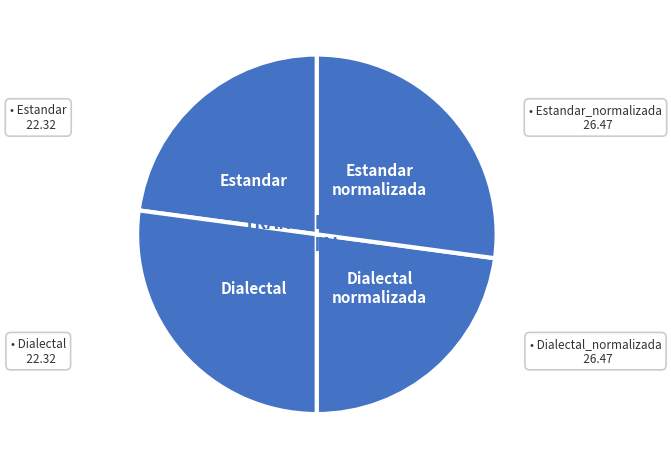

What is the smallest slice in the pie chart?

Estandar